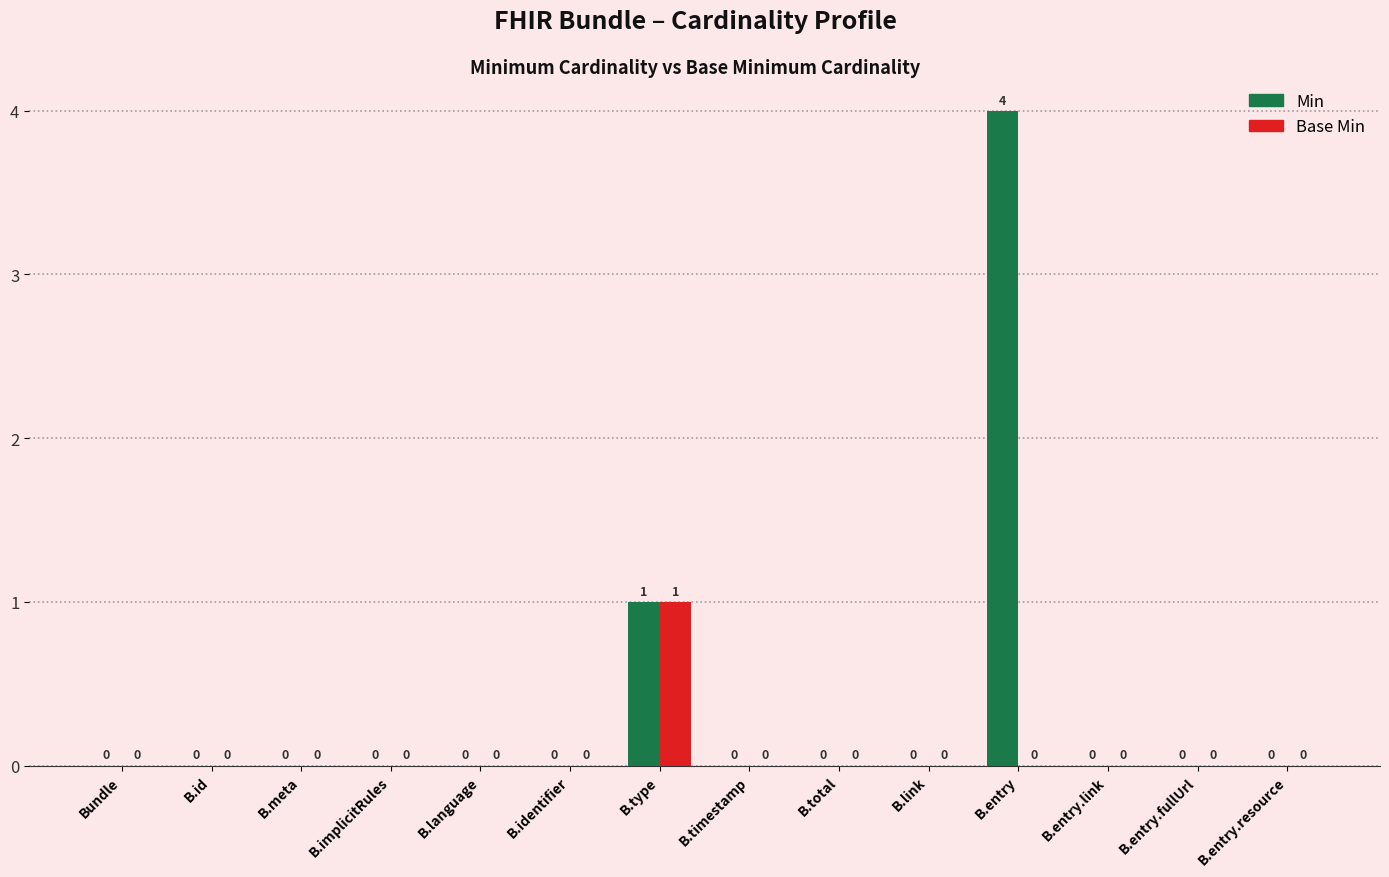

What is the sum of all Min values?

5